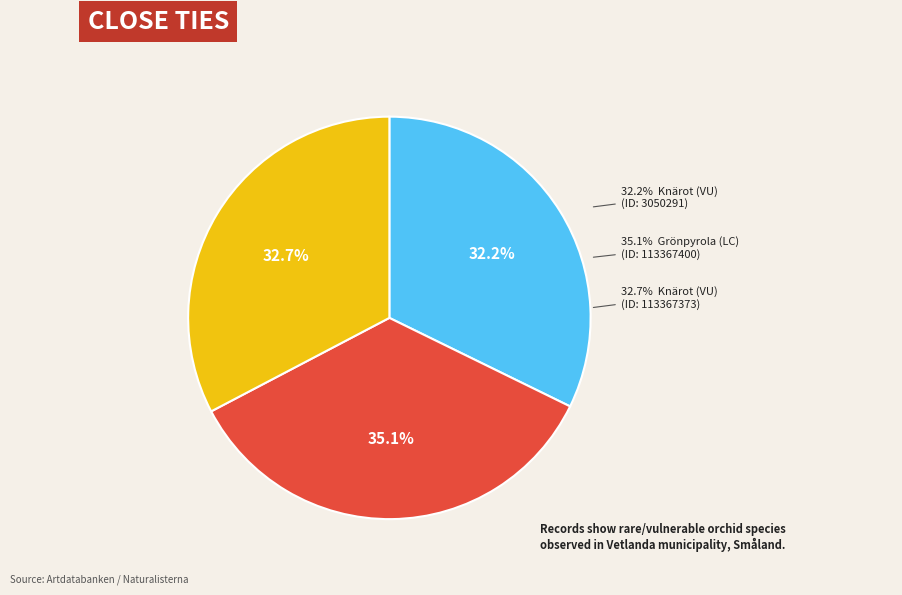

Does 113367400 represent more than half of the total?

No